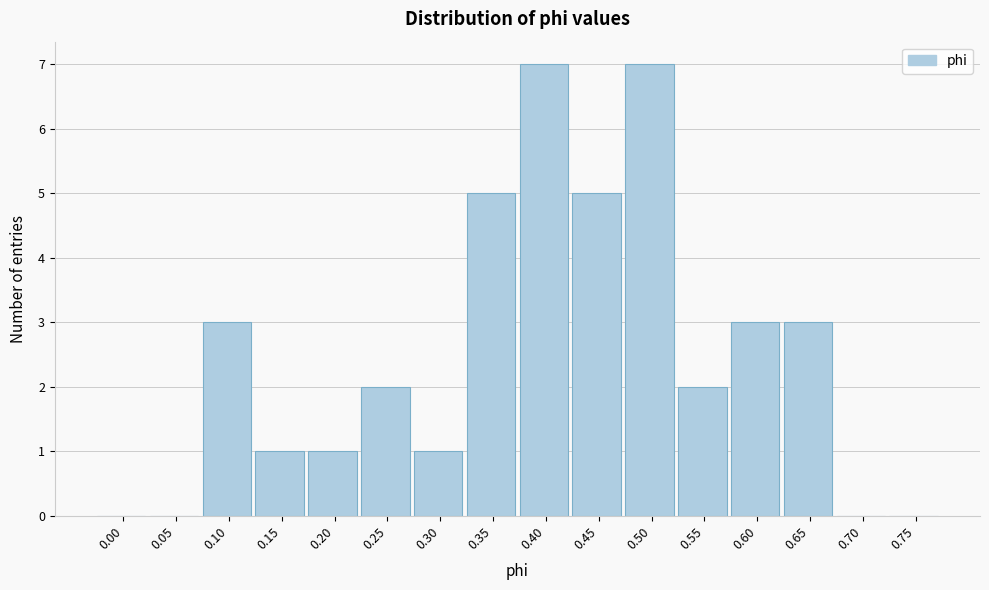

Reading left to right, list all the values displayed in this chart.

0.00=0	0.05=0	0.10=3	0.15=1	0.20=1	0.25=2	0.30=1	0.35=5	0.40=7	0.45=5	0.50=7	0.55=2	0.60=3	0.65=3	0.70=0	0.75=0